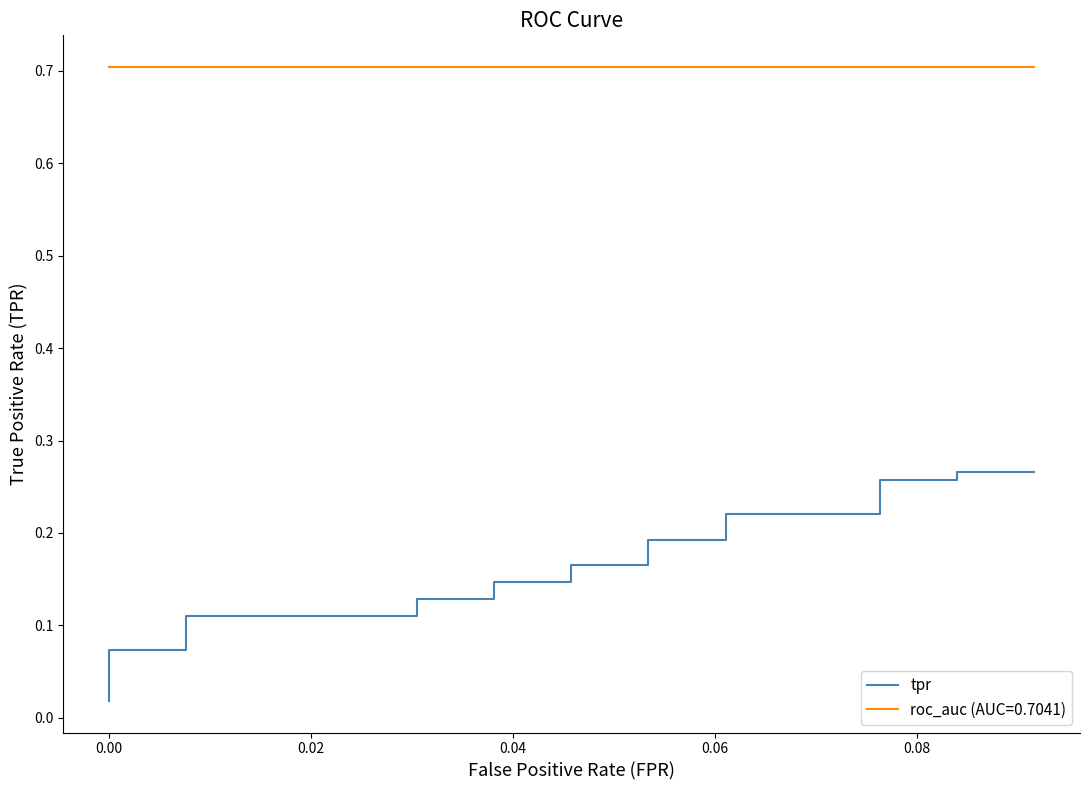

Is it true that the value at 0.00 is 0.1?

False